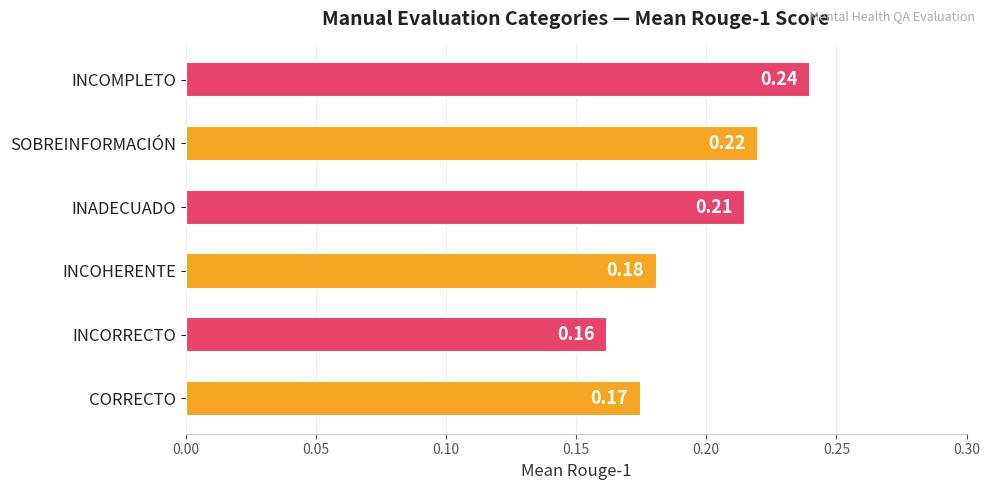

How many values are between 0 and 1?

6